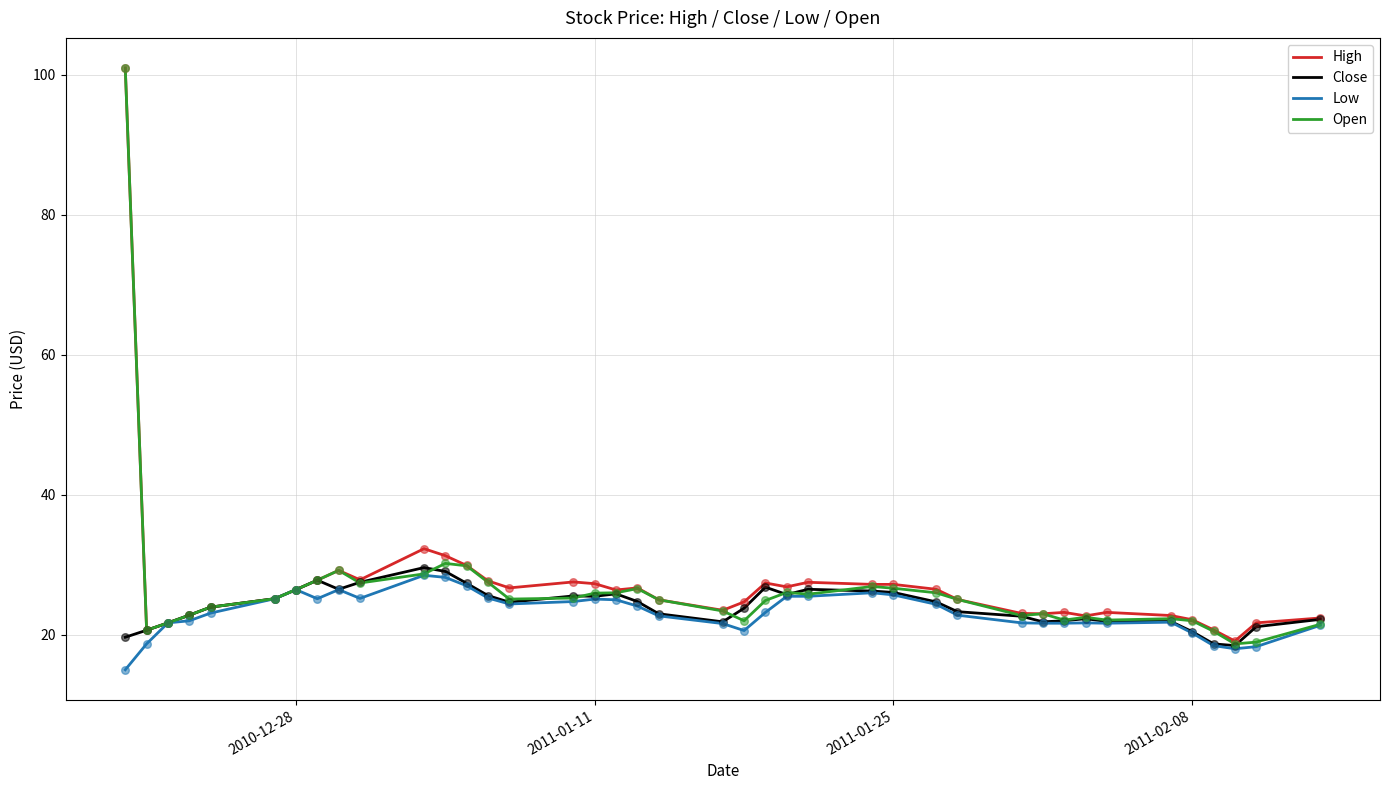

What is the maximum value shown in the chart?

101.0